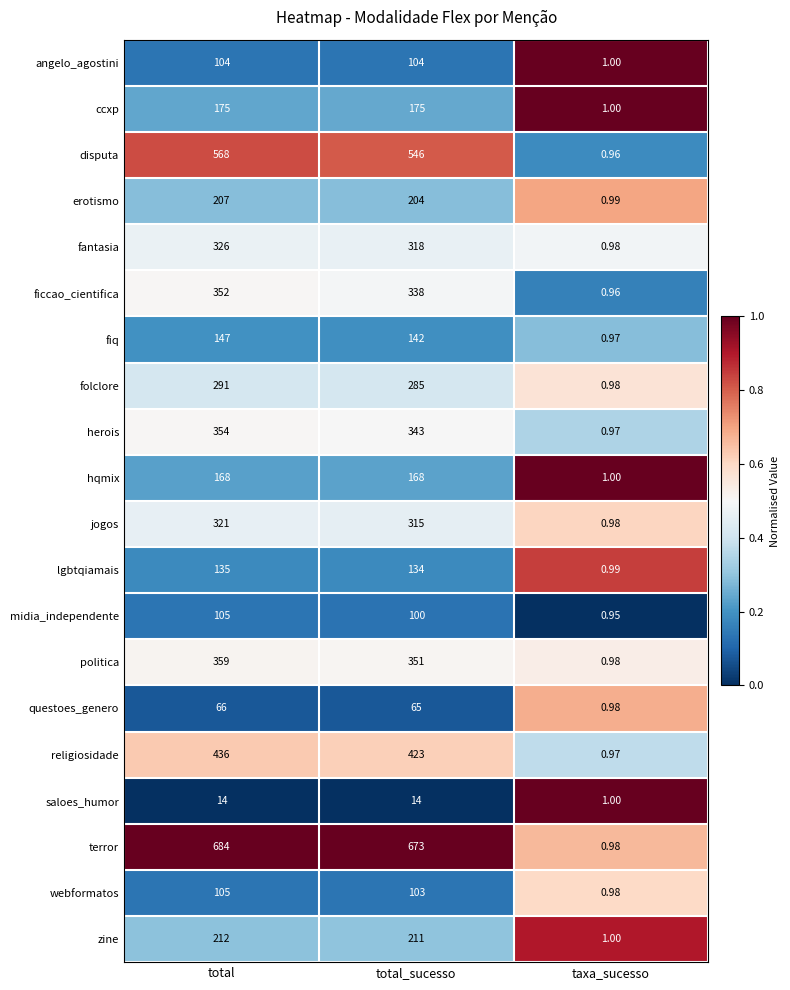

Which series has the largest total across all categories?

terror